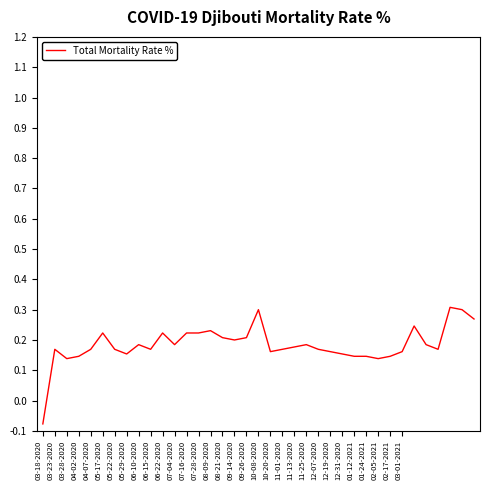

What is the difference between the maximum and minimum values?

0.4